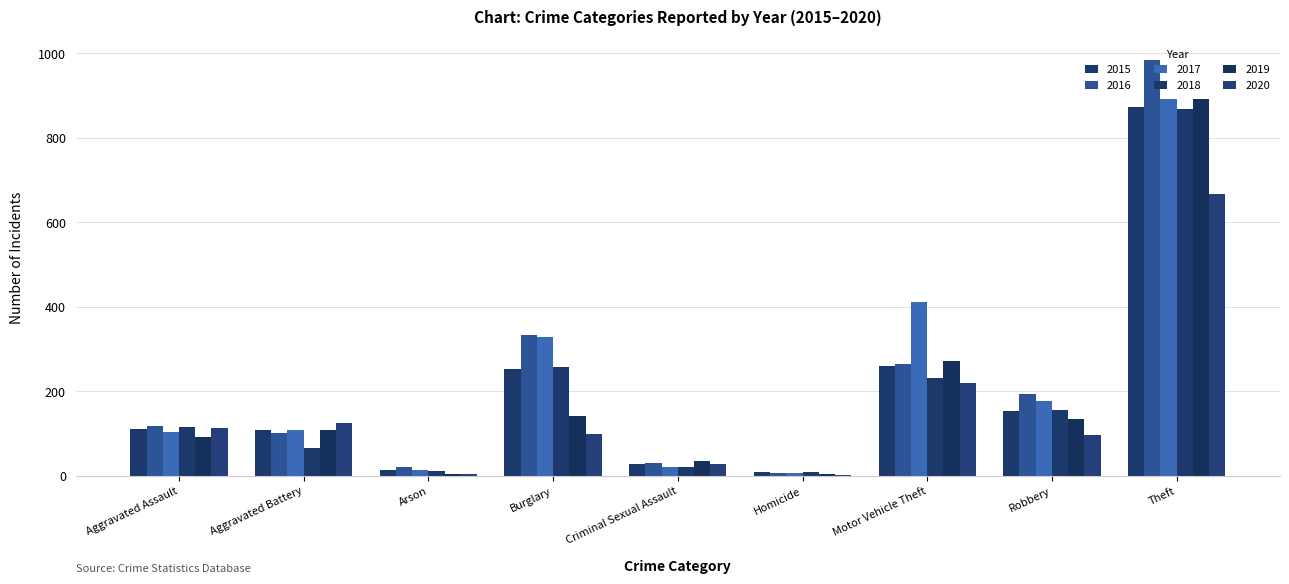

Reading right to left, transcribe all the data shown in this chart.

2015: Theft=874	Robbery=154	Motor Vehicle Theft=261	Homicide=9	Criminal Sexual Assault=29	Burglary=254	Arson=13	Aggravated Battery=108	Aggravated Assault=110
2016: Theft=984	Robbery=194	Motor Vehicle Theft=265	Homicide=7	Criminal Sexual Assault=30	Burglary=333	Arson=20	Aggravated Battery=102	Aggravated Assault=118
2017: Theft=892	Robbery=178	Motor Vehicle Theft=411	Homicide=8	Criminal Sexual Assault=21	Burglary=329	Arson=14	Aggravated Battery=108	Aggravated Assault=105
2018: Theft=868	Robbery=155	Motor Vehicle Theft=231	Homicide=10	Criminal Sexual Assault=22	Burglary=257	Arson=12	Aggravated Battery=67	Aggravated Assault=115
2019: Theft=891	Robbery=135	Motor Vehicle Theft=273	Homicide=5	Criminal Sexual Assault=35	Burglary=143	Arson=5	Aggravated Battery=108	Aggravated Assault=92
2020: Theft=666	Robbery=97	Motor Vehicle Theft=221	Homicide=2	Criminal Sexual Assault=28	Burglary=100	Arson=4	Aggravated Battery=125	Aggravated Assault=113